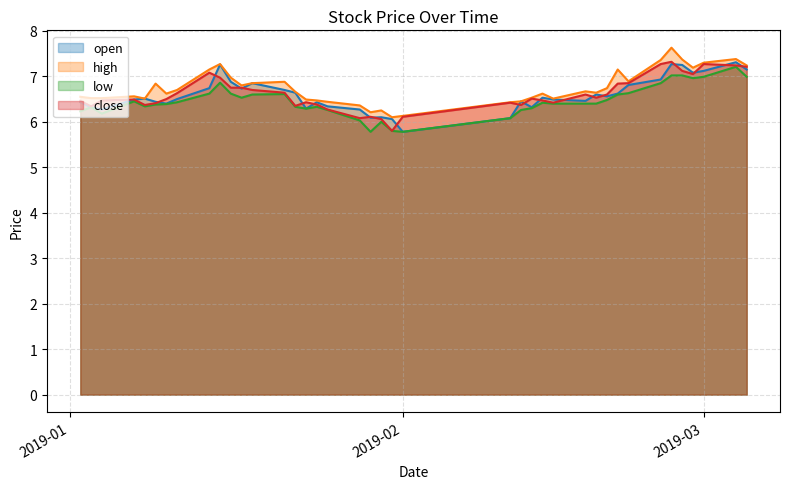

In high, how many points are higher than both neighbors (excluding endpoints)?

10